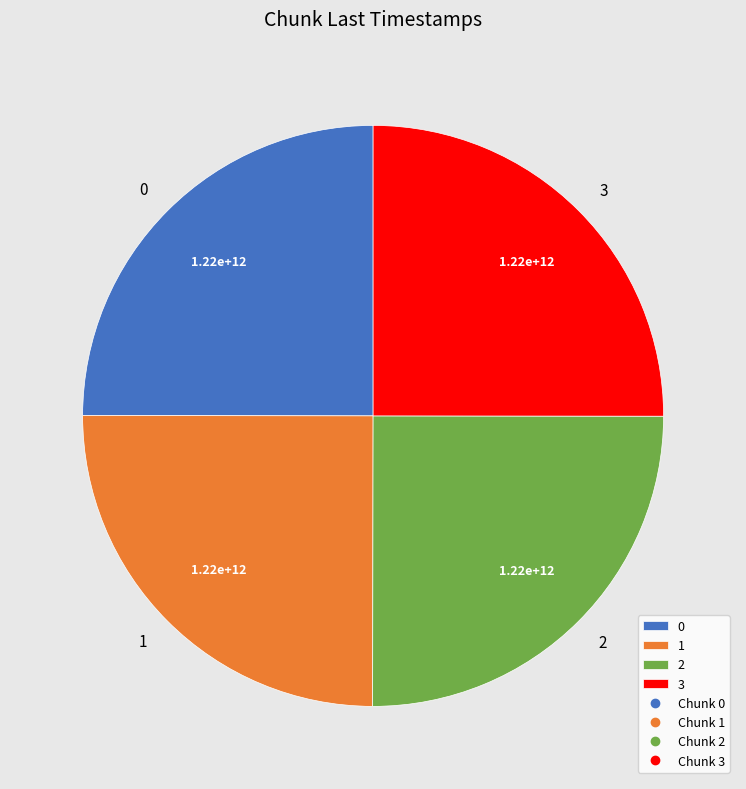

Is there a majority slice in this chart?

No